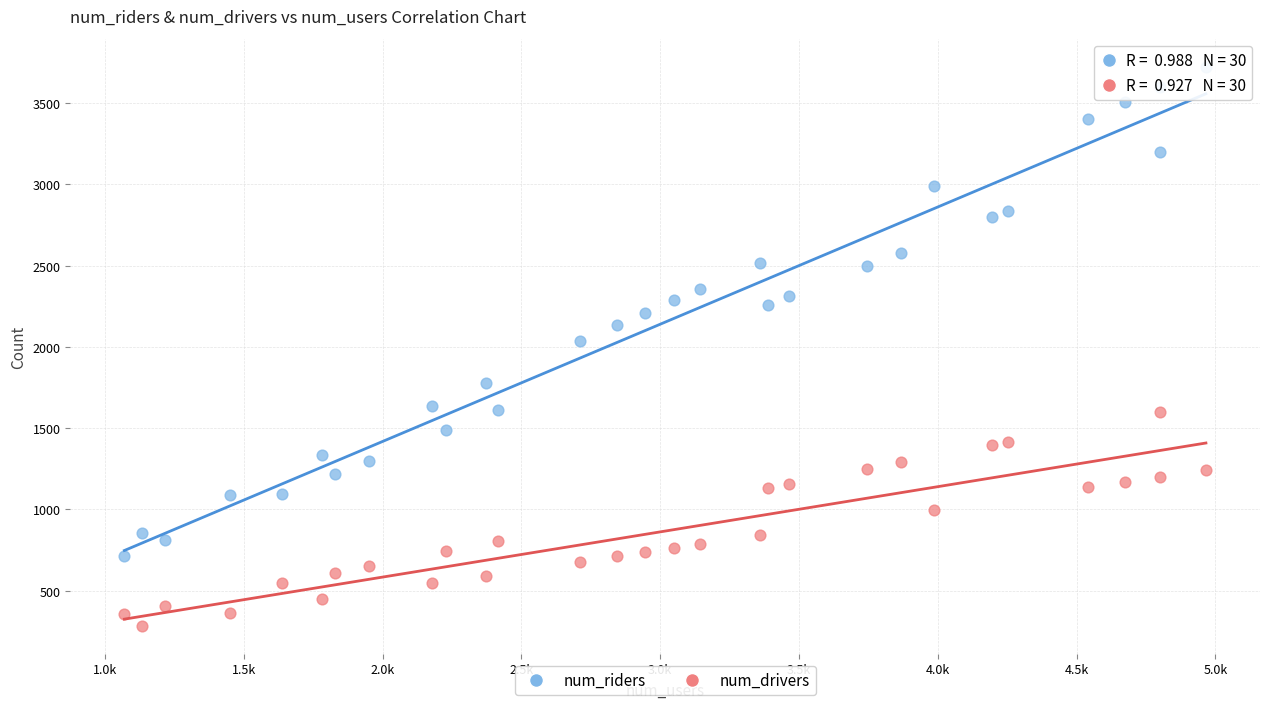

What are all the series names shown in the legend?

num_riders, num_drivers